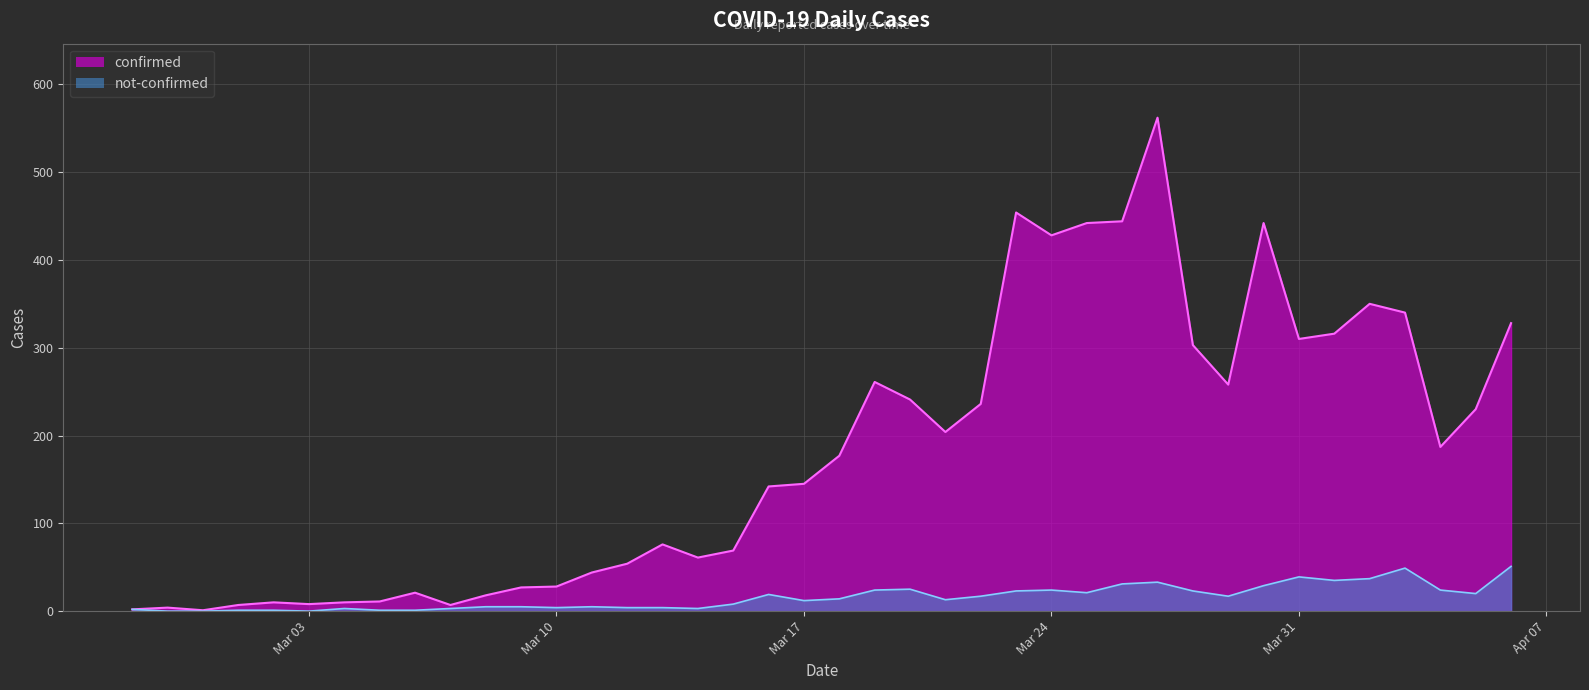

At which category does the chart reach its peak across all series?

2020-03-27